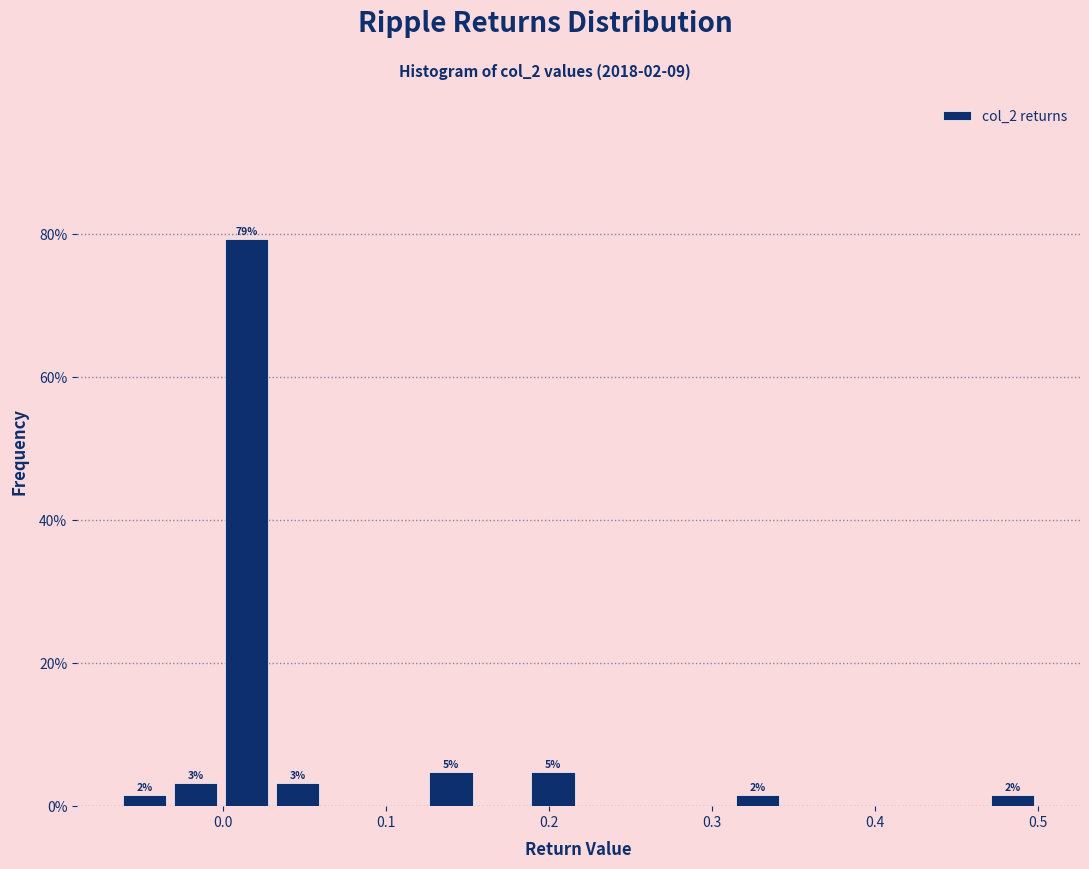

Read against the x-axis, roughly where is the centre of the tallest bar?

0.01